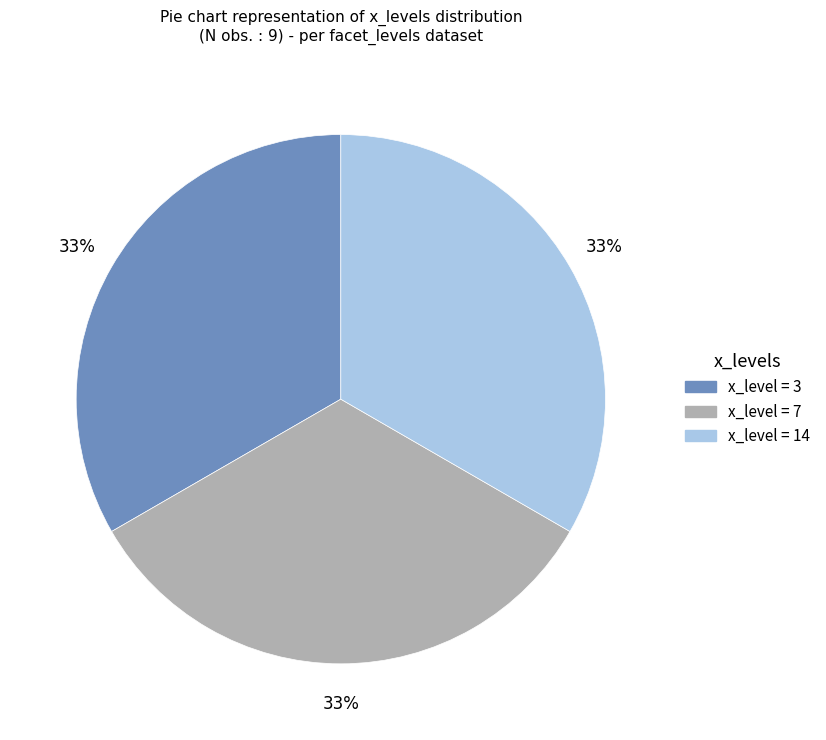

To the nearest percent, what is the average slice percentage?

33%